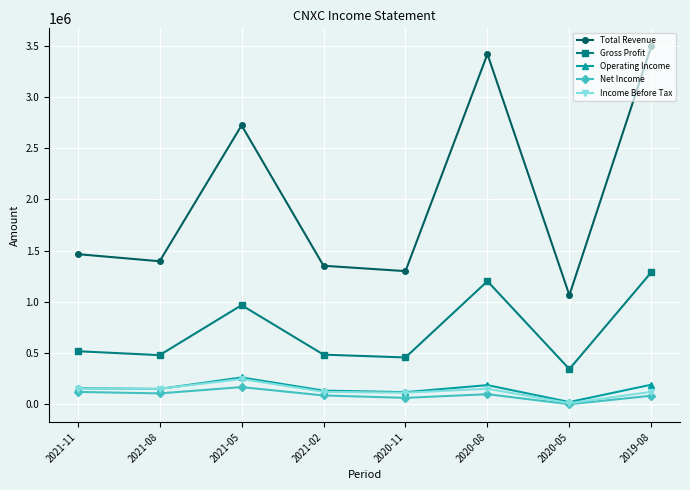

List the labels in order of Total Revenue value, largest first.

2019-08, 2020-08, 2021-05, 2021-11, 2021-08, 2021-02, 2020-11, 2020-05